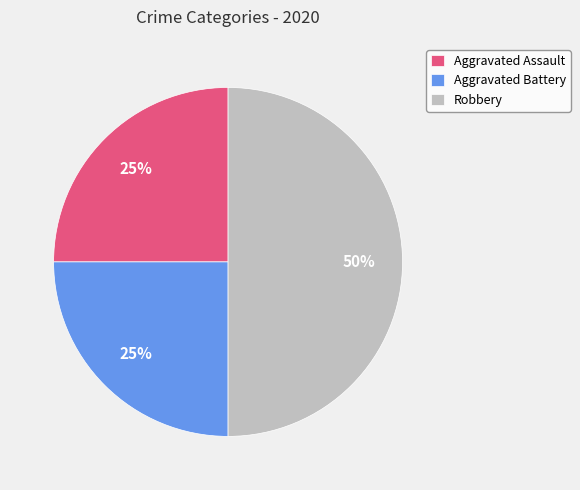

To the nearest percent, what portion does Aggravated Assault represent?

25%